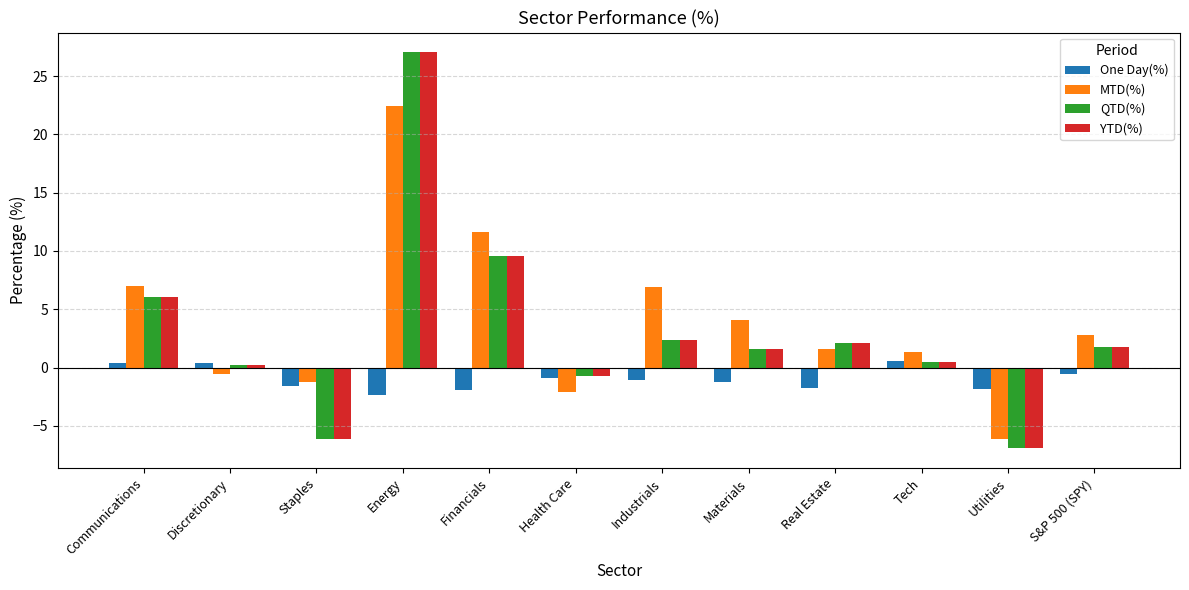

At which label does One Day(%) first exceed -1?

Communications